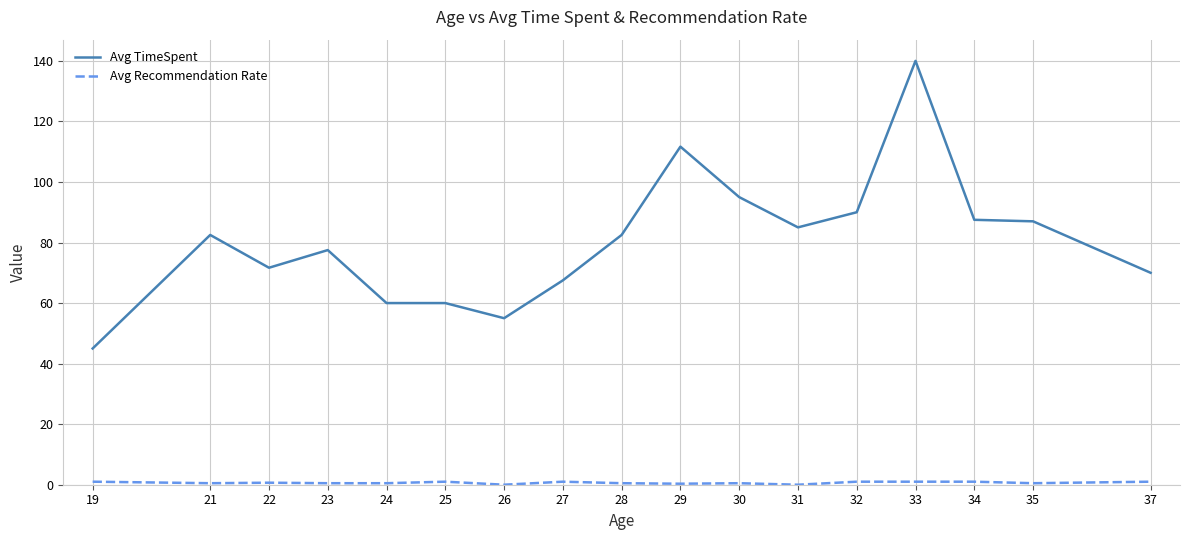

Which label corresponds to the largest value in the chart?

33